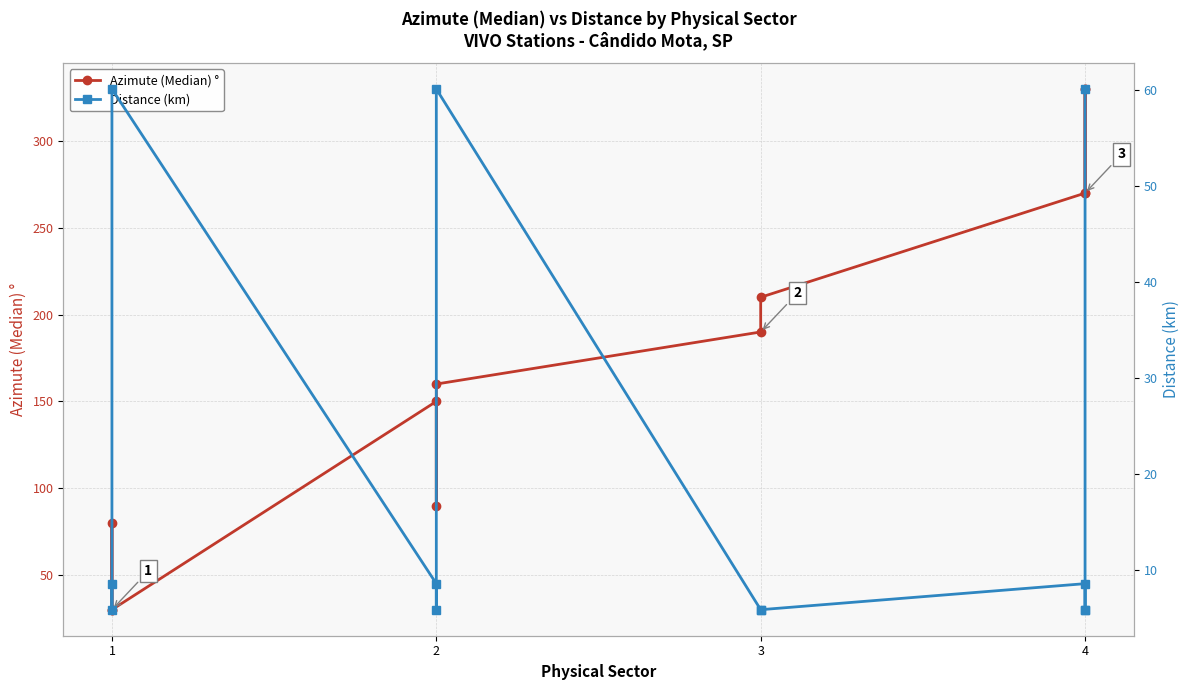

What is the minimum value shown in the chart?

5.9